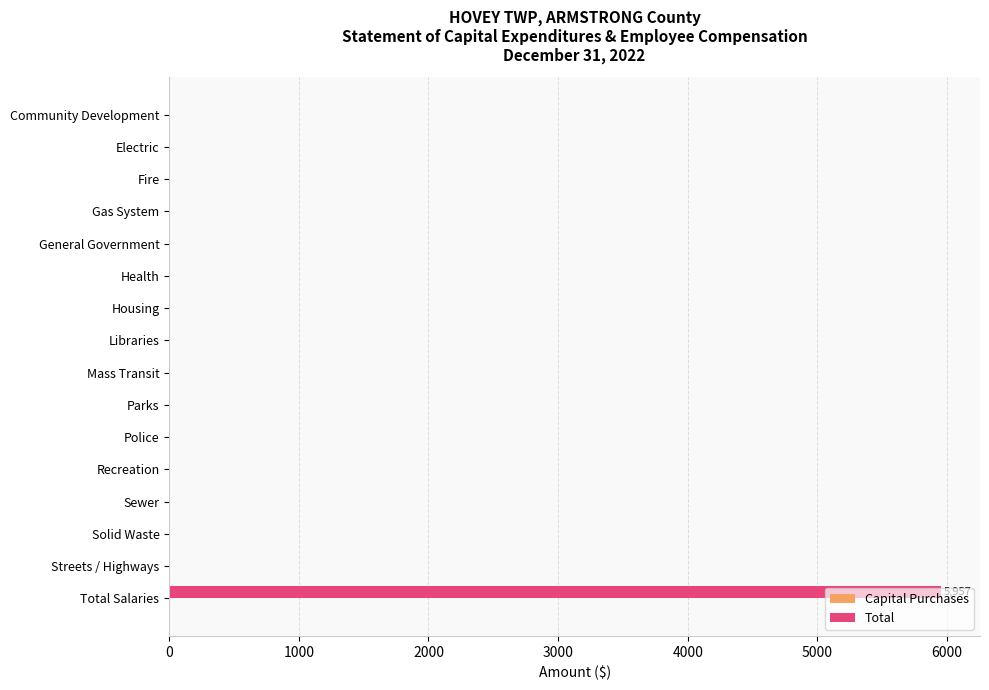

What is the maximum value shown in the chart?

5957